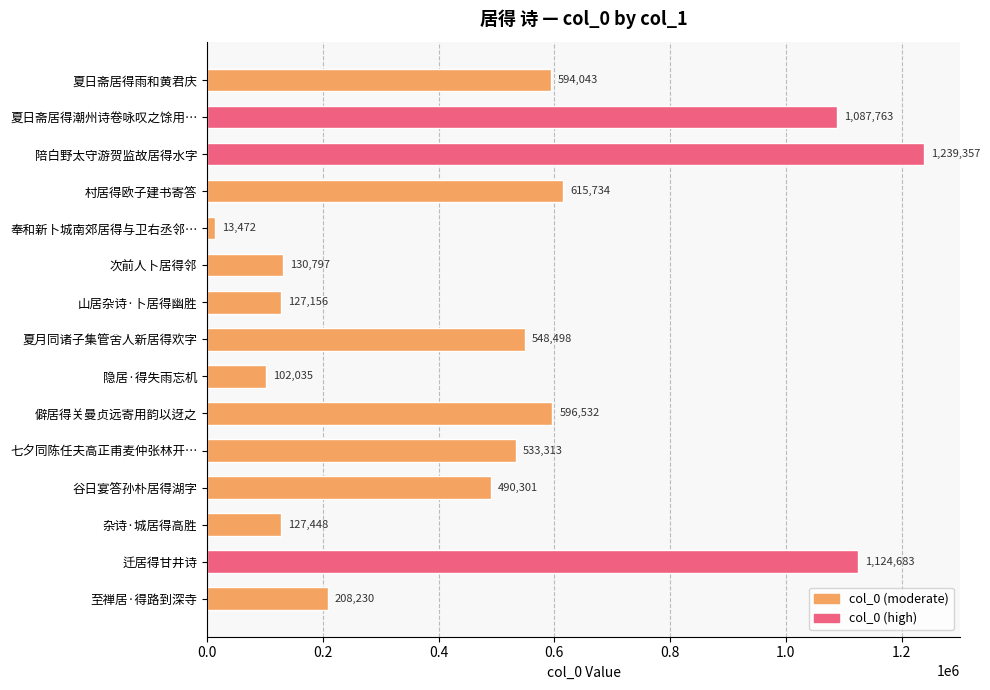

What is the sum of all values?

7539362